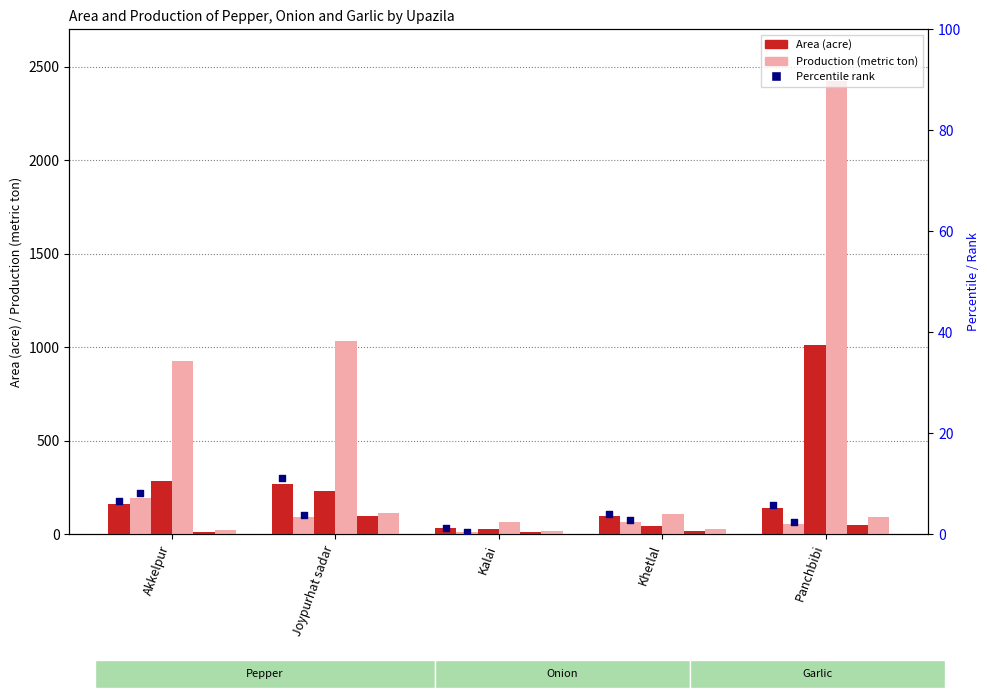

Which series reaches the minimum Y coordinate?

Pepper Production